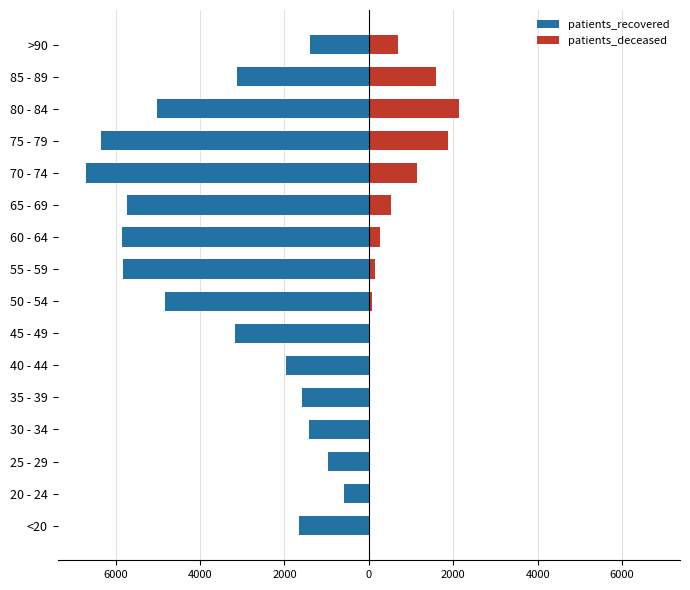

Between 80 - 84 and >90, which series saw the biggest shift?

patients_recovered